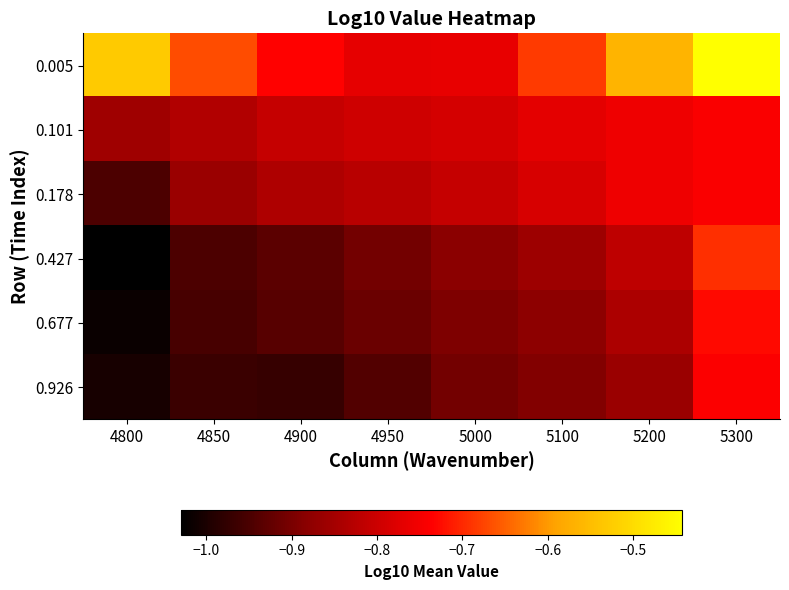

Reading left to right, list all the values displayed in this chart.

0.005: 4800=-0.5	4850=-0.7	4900=-0.7	4950=-0.8	5000=-0.8	5100=-0.7	5200=-0.6	5300=-0.4
0.101: 4800=-0.9	4850=-0.8	4900=-0.8	4950=-0.8	5000=-0.8	5100=-0.8	5200=-0.8	5300=-0.7
0.178: 4800=-0.9	4850=-0.9	4900=-0.8	4950=-0.8	5000=-0.8	5100=-0.8	5200=-0.8	5300=-0.7
0.427: 4800=-1.0	4850=-0.9	4900=-0.9	4950=-0.9	5000=-0.9	5100=-0.9	5200=-0.8	5300=-0.7
0.677: 4800=-1.0	4850=-1.0	4900=-0.9	4950=-0.9	5000=-0.9	5100=-0.9	5200=-0.8	5300=-0.7
0.926: 4800=-1.0	4850=-1.0	4900=-1.0	4950=-0.9	5000=-0.9	5100=-0.9	5200=-0.9	5300=-0.7